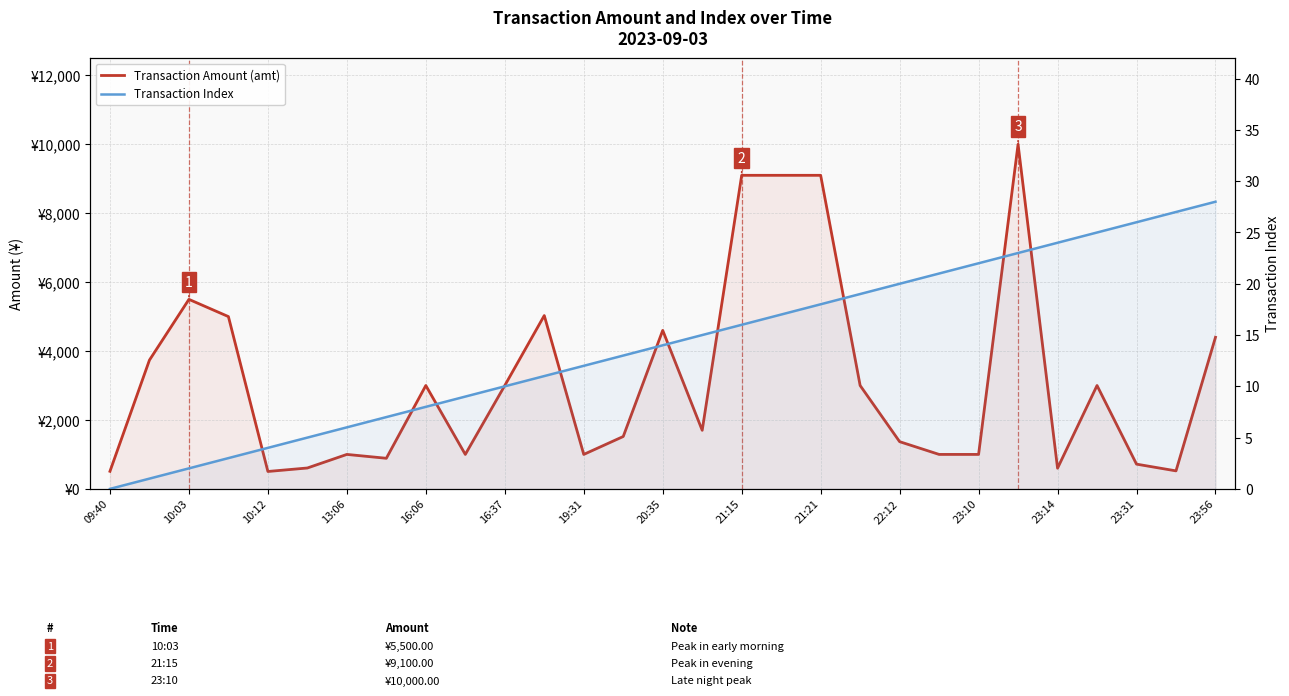

List the series in order of their overall mean, highest first.

Transaction Amount (amt), Transaction Index